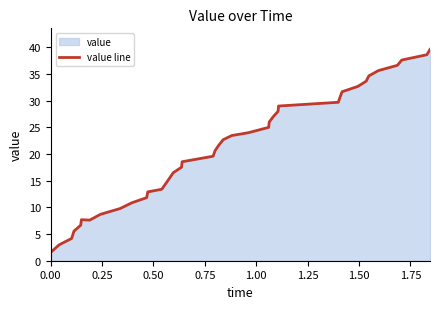

Does the chart display data point markers on the line(s)?

No